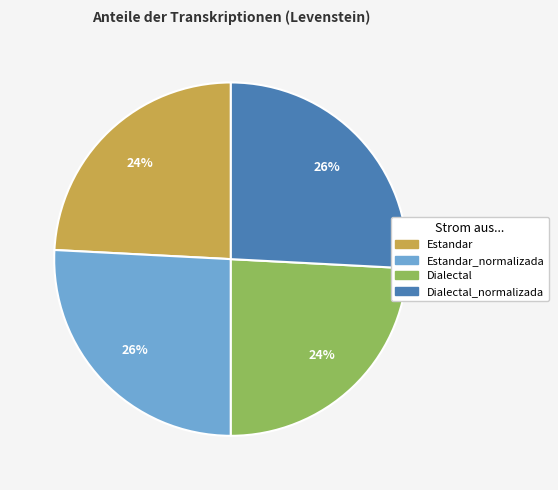

To the nearest percent, what is the difference between the largest and smallest slice percentages?

2%